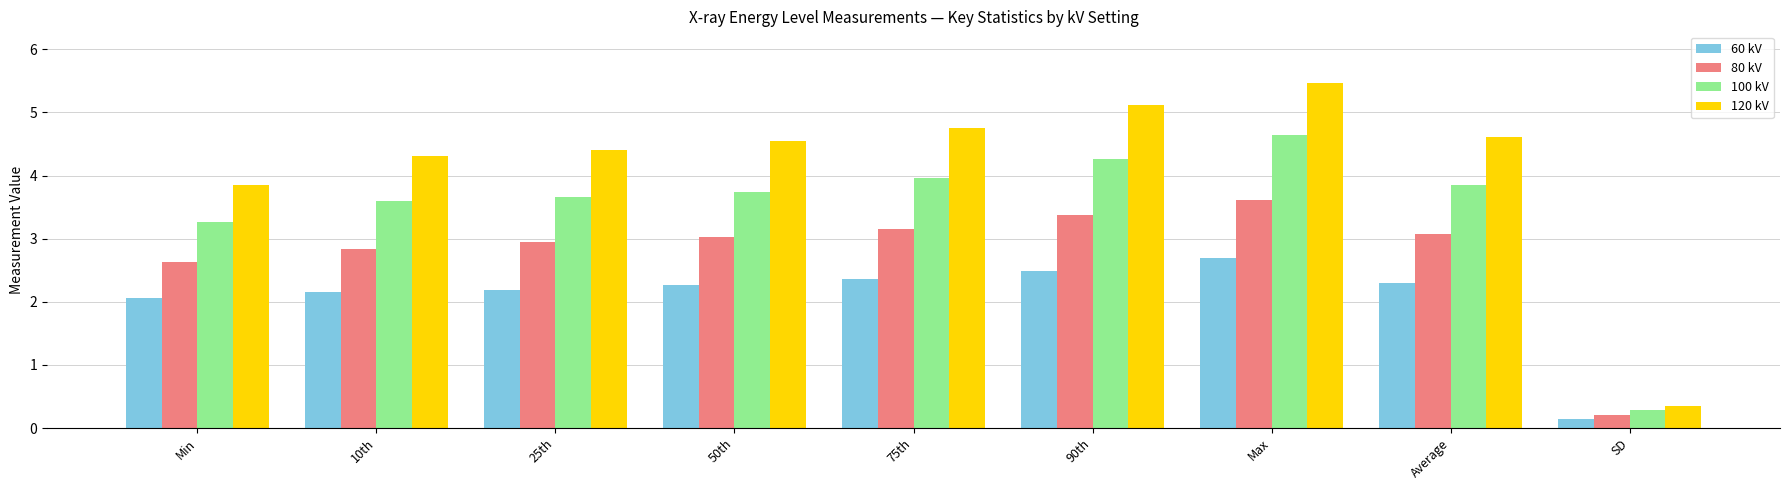

What is the total value across all series at Average?

13.8